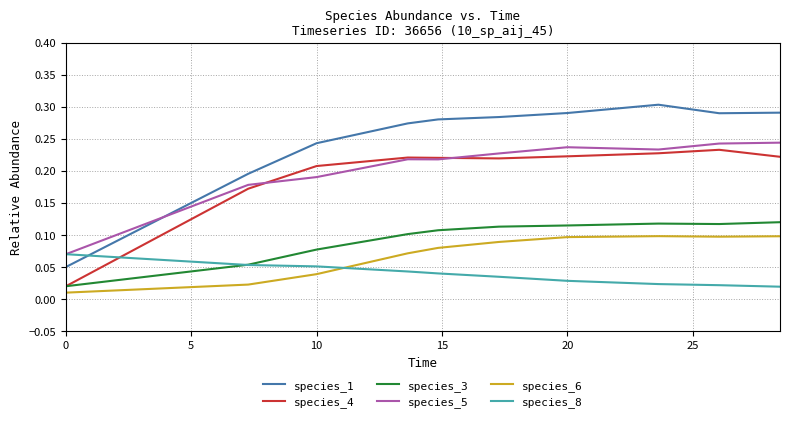

Which series has the largest total across all categories?

species_1